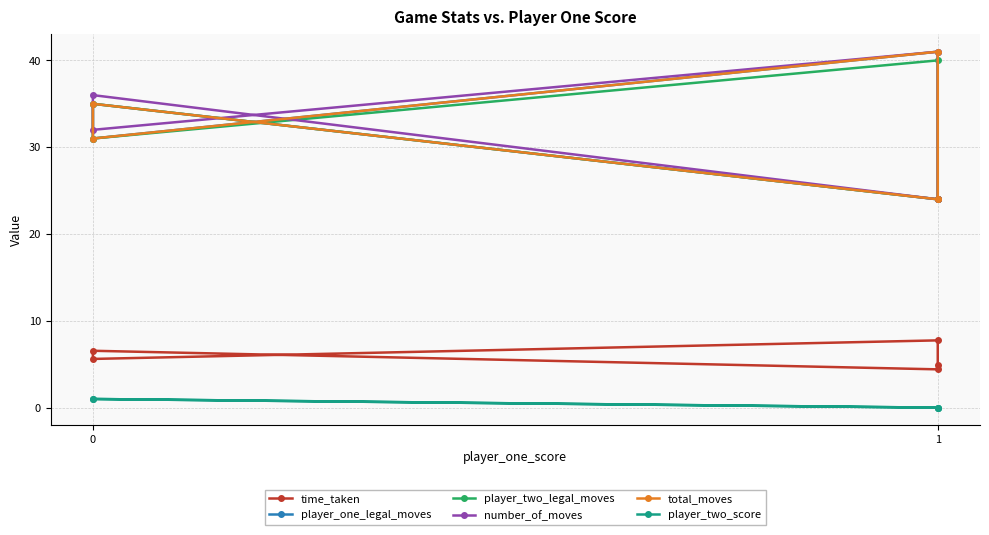

Reading left to right, what are all the values shown in this chart?

time_taken: 4.9	7.8	5.6	6.6	4.4
player_one_legal_moves: 24.0	41.0	31.0	35.0	24.0
player_two_legal_moves: 24.0	40.0	31.0	35.0	24.0
number_of_moves: 24.0	41.0	32.0	36.0	24.0
total_moves: 24.0	41.0	31.0	35.0	24.0
player_two_score: 0.0	0.0	1.0	1.0	0.0